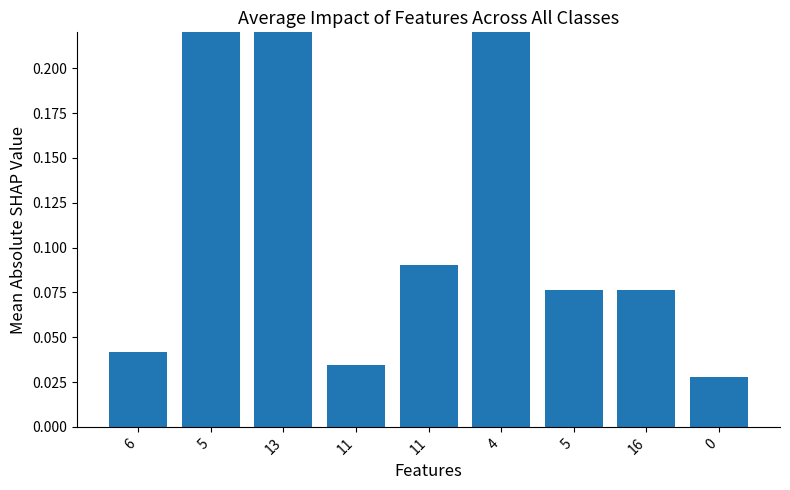

What value does the data have at 5?

0.9